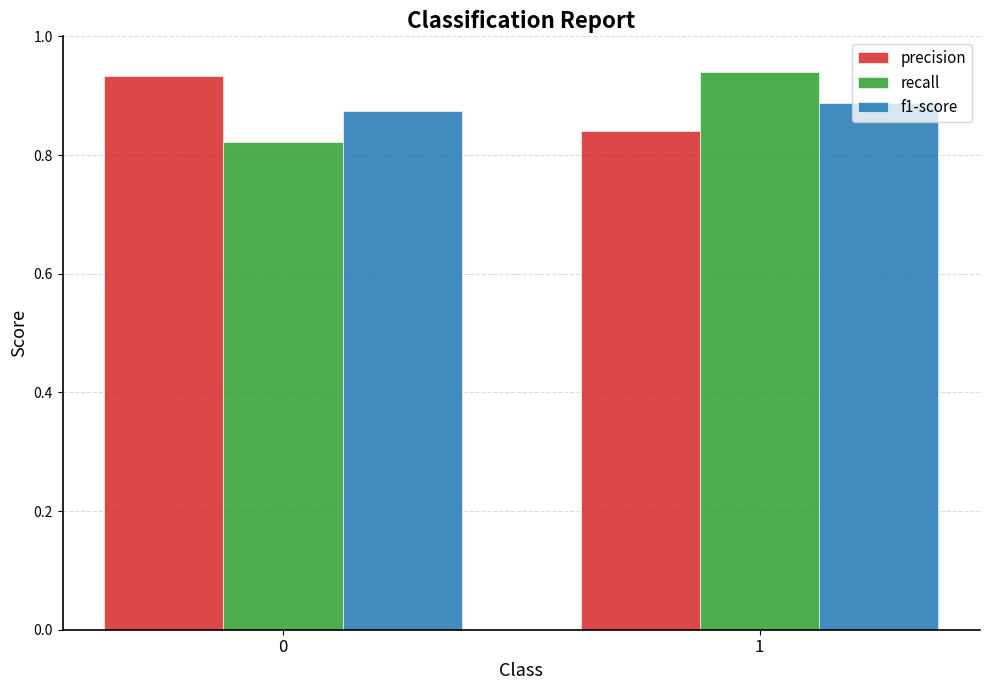

The precision series shows 0.2 at 0. True or false?

False